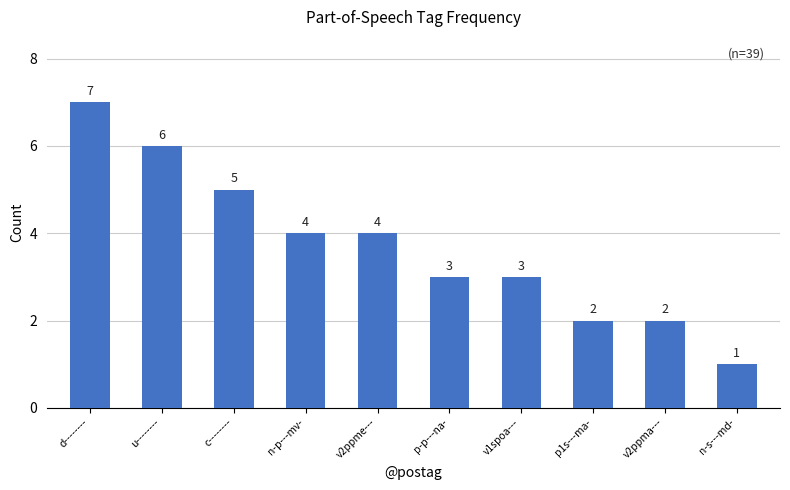

Reading left to right, transcribe all the data shown in this chart.

7	6	5	4	4	3	3	2	2	1